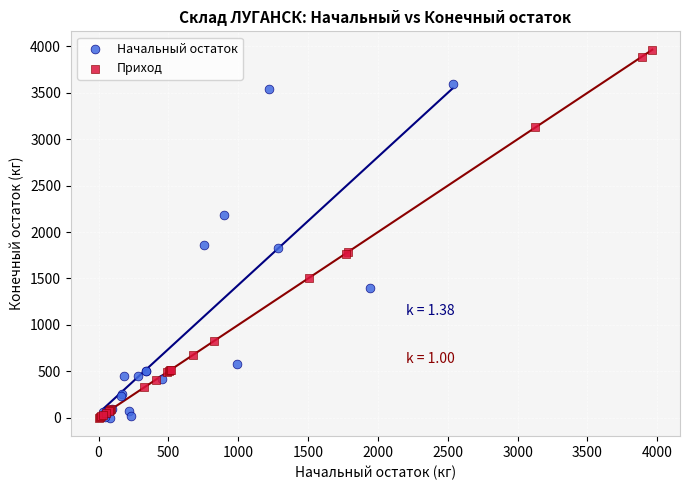

Which series reaches the maximum Y coordinate?

Приход